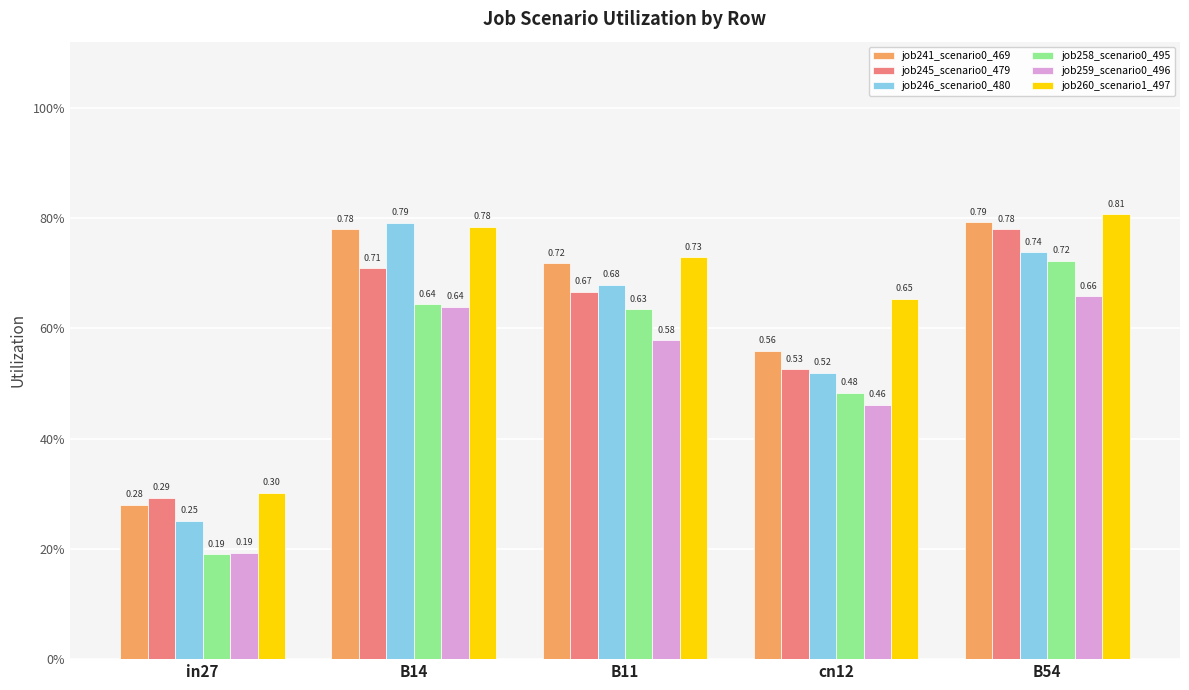

What is the label of the 2nd bar from the left?

B14